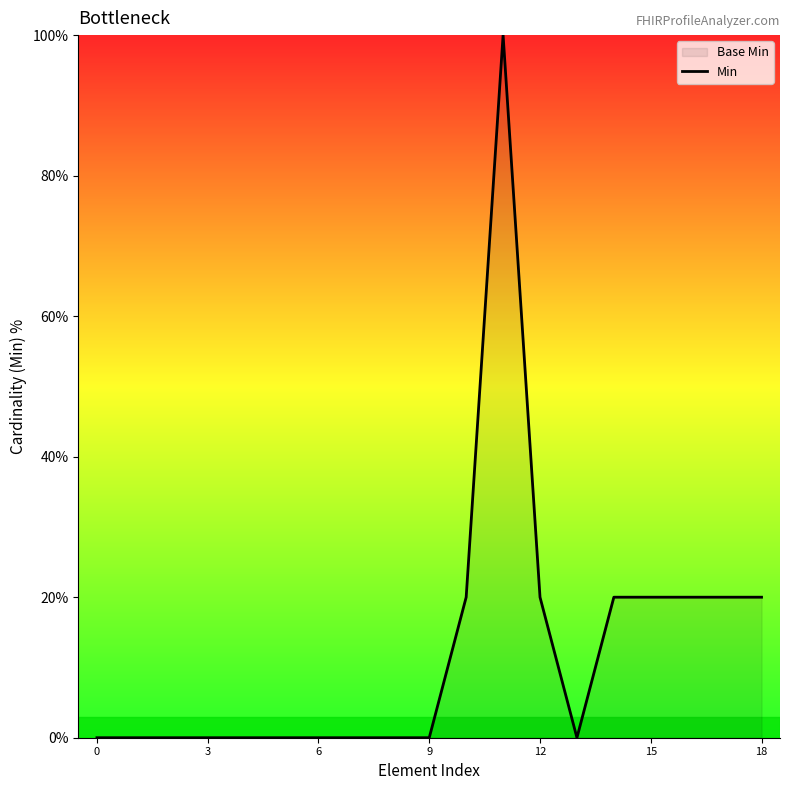

What is the maximum value shown in the chart?

100